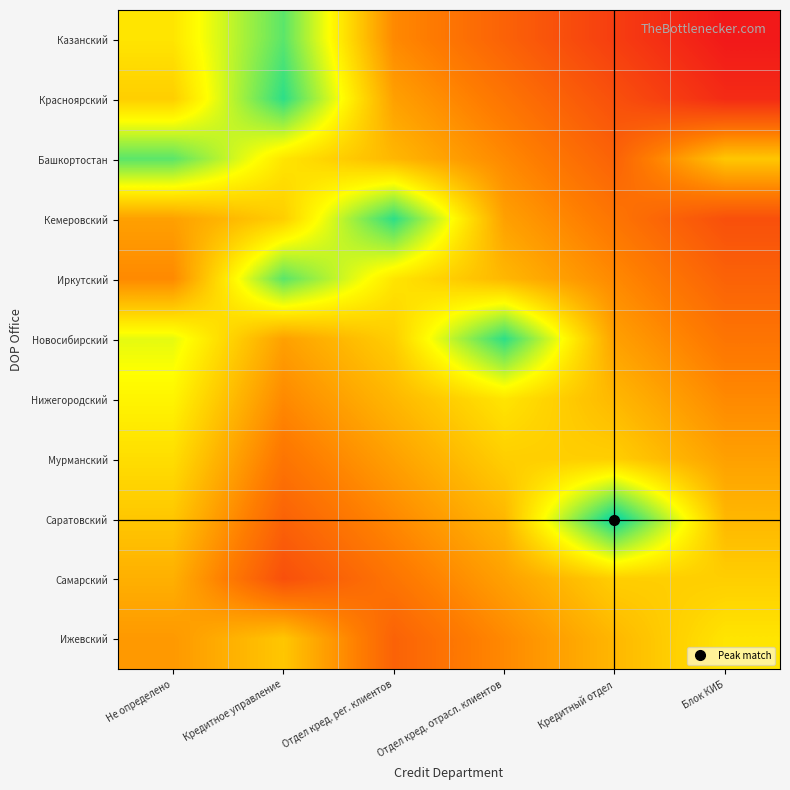

Reading right to left, what are all the values shown in this chart?

Казанский: Блок КИБ=0.0	Кредитный отдел=0.1	Отдел кред. отрасл. клиентов=0.2	Отдел кред. рег. клиентов=0.4	Кредитное управление=0.9	Не определено=0.6
Красноярский: Блок КИБ=0.1	Кредитный отдел=0.2	Отдел кред. отрасл. клиентов=0.3	Отдел кред. рег. клиентов=0.4	Кредитное управление=0.9	Не определено=0.5
Башкортостан: Блок КИБ=0.5	Кредитный отдел=0.2	Отдел кред. отрасл. клиентов=0.4	Отдел кред. рег. клиентов=0.5	Кредитное управление=0.6	Не определено=0.9
Кемеровский: Блок КИБ=0.2	Кредитный отдел=0.3	Отдел кред. отрасл. клиентов=0.4	Отдел кред. рег. клиентов=0.9	Кредитное управление=0.5	Не определено=0.4
Иркутский: Блок КИБ=0.2	Кредитный отдел=0.4	Отдел кред. отрасл. клиентов=0.5	Отдел кред. рег. клиентов=0.6	Кредитное управление=0.9	Не определено=0.4
Новосибирский: Блок КИБ=0.3	Кредитный отдел=0.4	Отдел кред. отрасл. клиентов=0.9	Отдел кред. рег. клиентов=0.5	Кредитное управление=0.4	Не определено=0.7
Нижегородский: Блок КИБ=0.4	Кредитный отдел=0.5	Отдел кред. отрасл. клиентов=0.6	Отдел кред. рег. клиентов=0.5	Кредитное управление=0.4	Не определено=0.6
Мурманский: Блок КИБ=0.4	Кредитный отдел=0.5	Отдел кред. отрасл. клиентов=0.5	Отдел кред. рег. клиентов=0.4	Кредитное управление=0.3	Не определено=0.6
Саратовский: Блок КИБ=0.5	Кредитный отдел=1.0	Отдел кред. отрасл. клиентов=0.5	Отдел кред. рег. клиентов=0.4	Кредитное управление=0.2	Не определено=0.5
Самарский: Блок КИБ=0.5	Кредитный отдел=0.5	Отдел кред. отрасл. клиентов=0.4	Отдел кред. рег. клиентов=0.3	Кредитное управление=0.2	Не определено=0.5
Ижевский: Блок КИБ=0.6	Кредитный отдел=0.5	Отдел кред. отрасл. клиентов=0.4	Отдел кред. рег. клиентов=0.2	Кредитное управление=0.5	Не определено=0.4